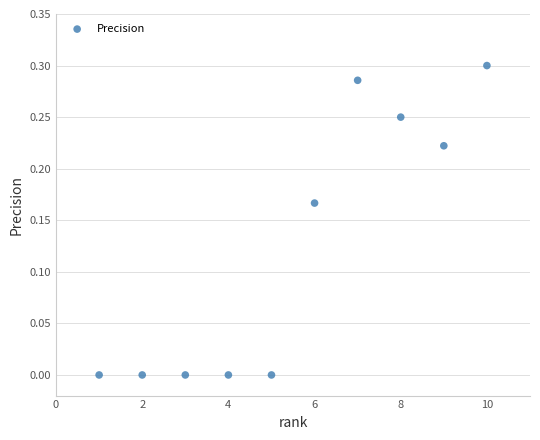

What is the range of X values (max minus min)?

9.0